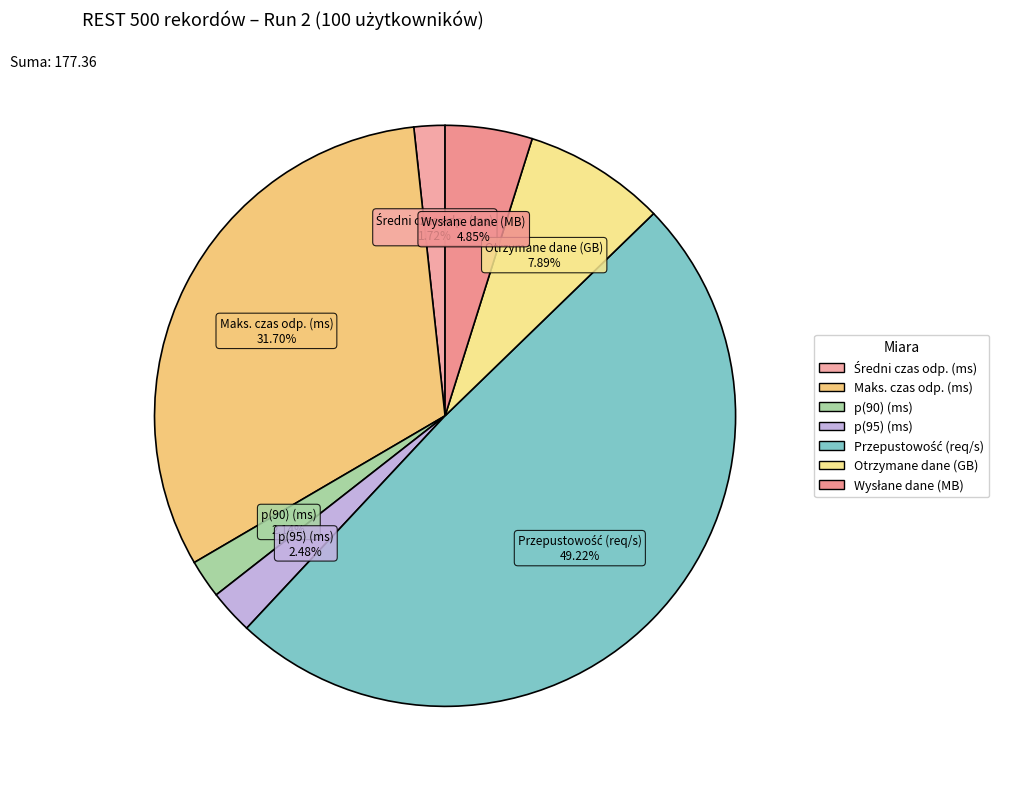

Combined, do Maks. czas odp. (ms) and p(90) (ms) account for over 50%?

No